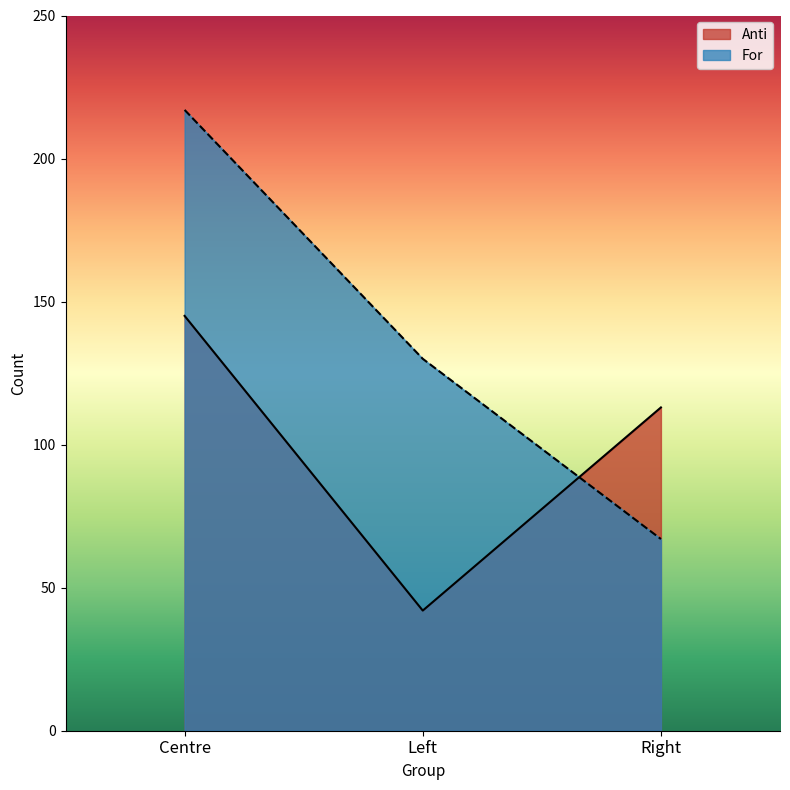

What is the lowest value of the For series?

67